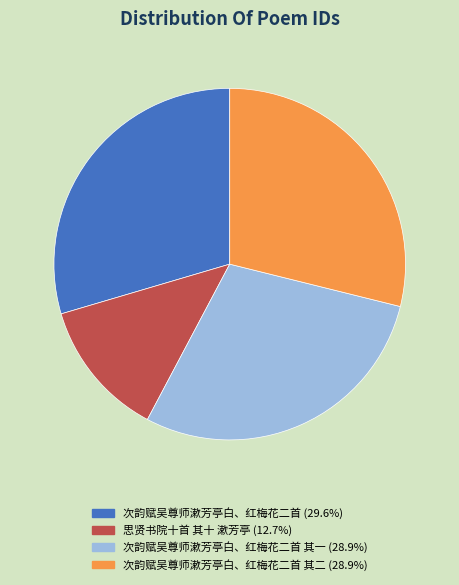

Does any single category account for the majority?

No